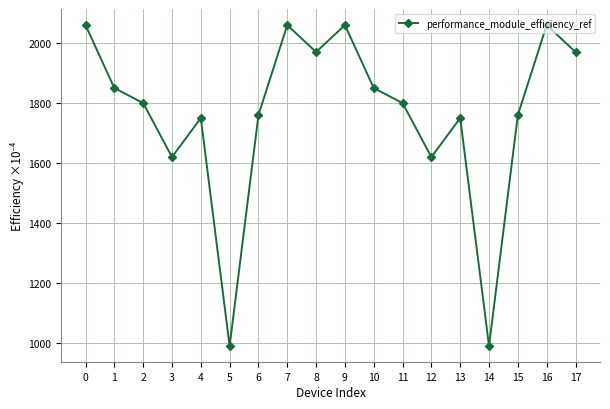

What is the change in value from 10 to 13?

-100